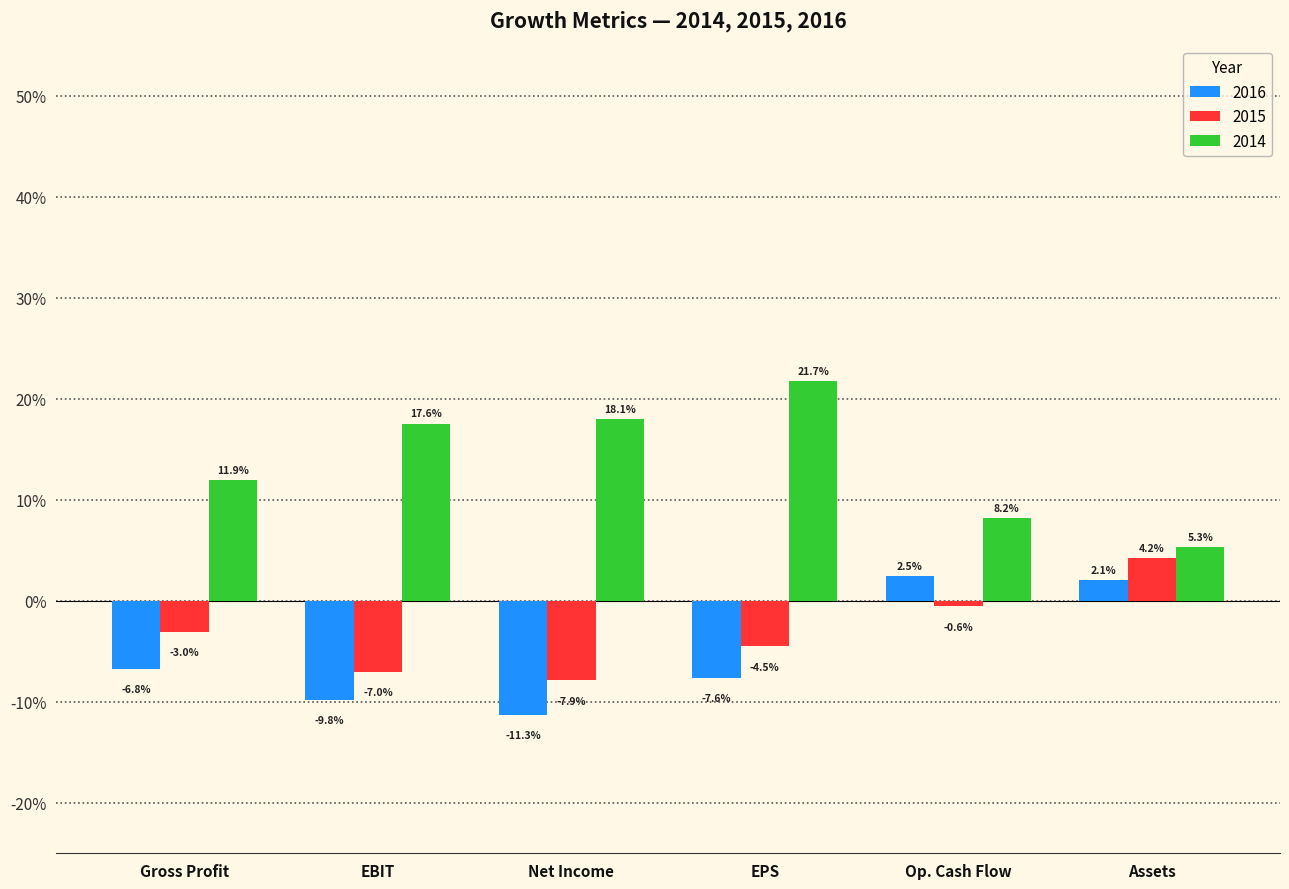

At how many categories does at least one series exceed 0?

6